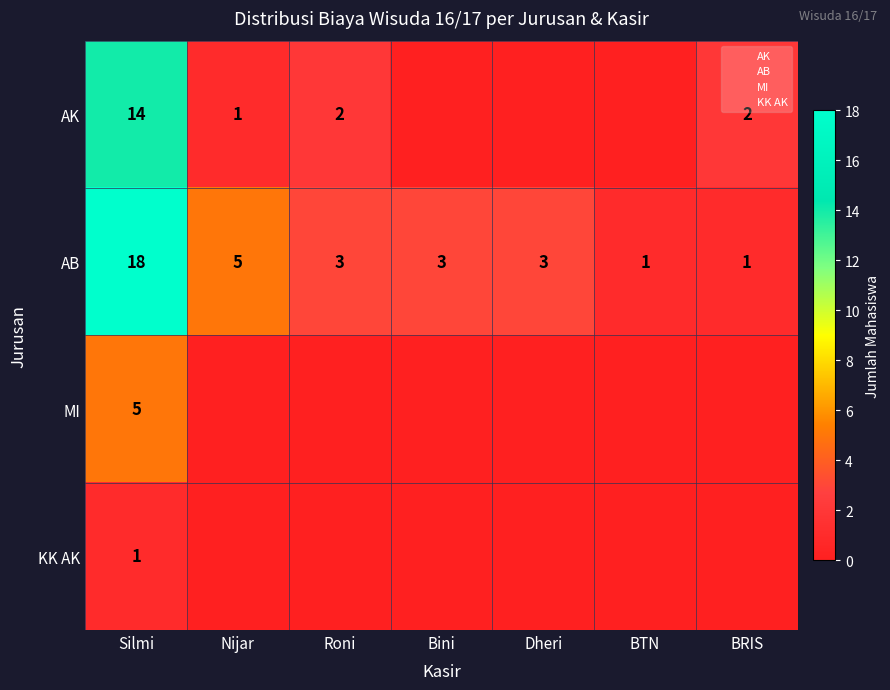

Is the value of MI at Nijar greater than the value of KK AK at Roni?

No